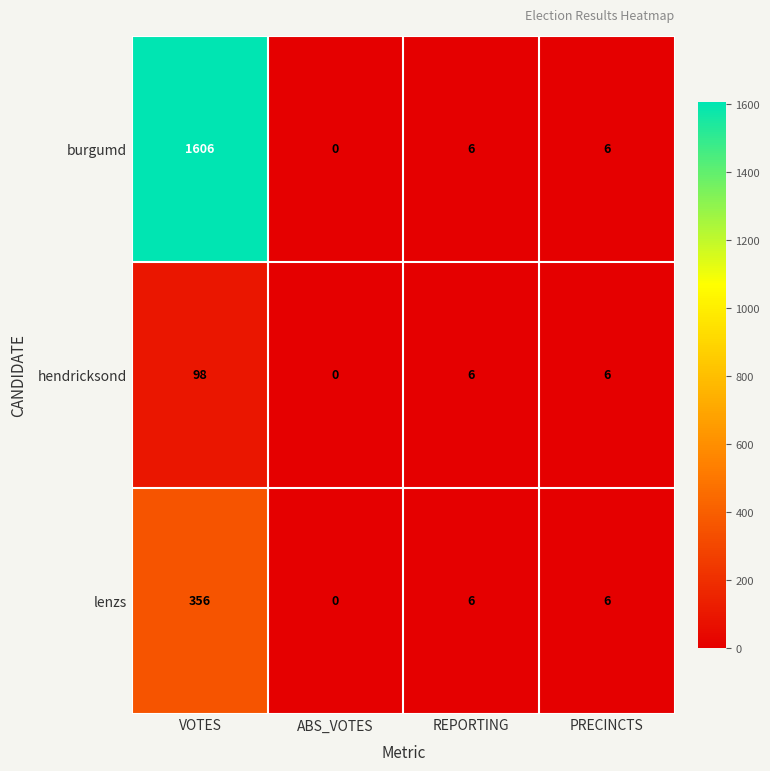

The value of hendricksond at ABS_VOTES is 32. True or false?

False